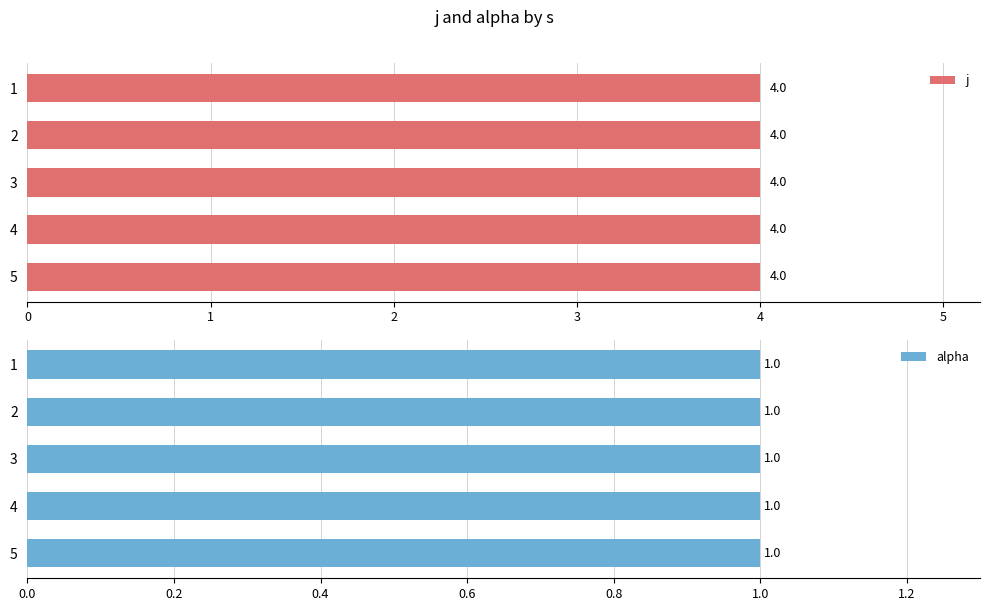

What is the total value across all series at 4?

5